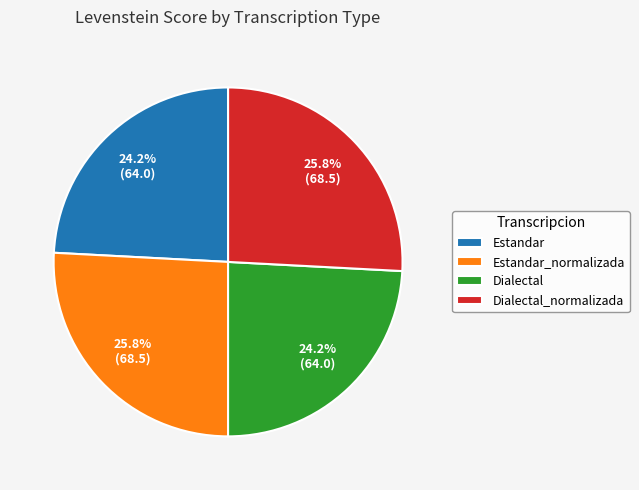

Does Estandar account for over 50% of the chart?

No